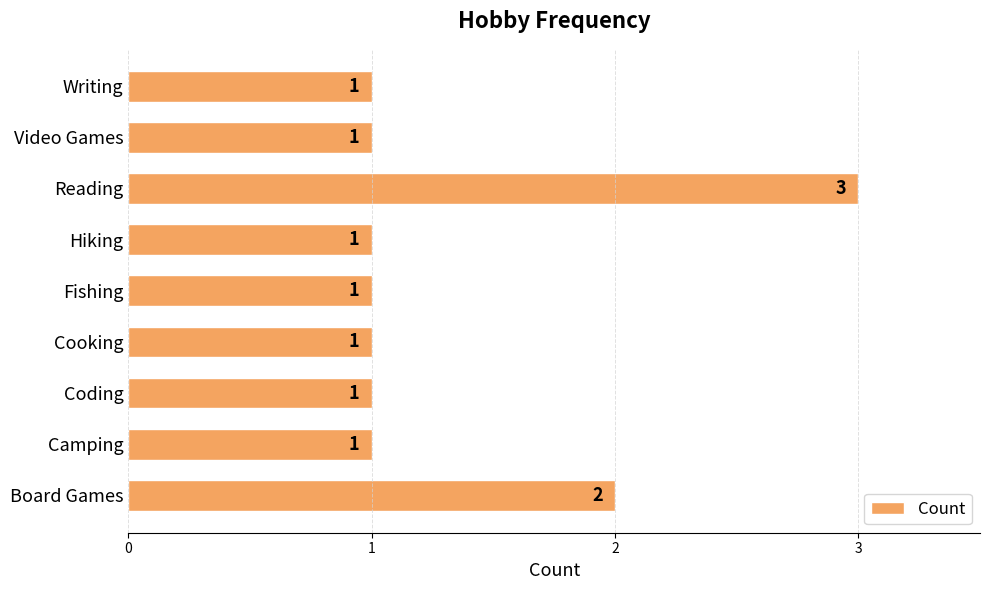

Reading top to bottom, extract all data points from this chart.

1	1	3	1	1	1	1	1	2